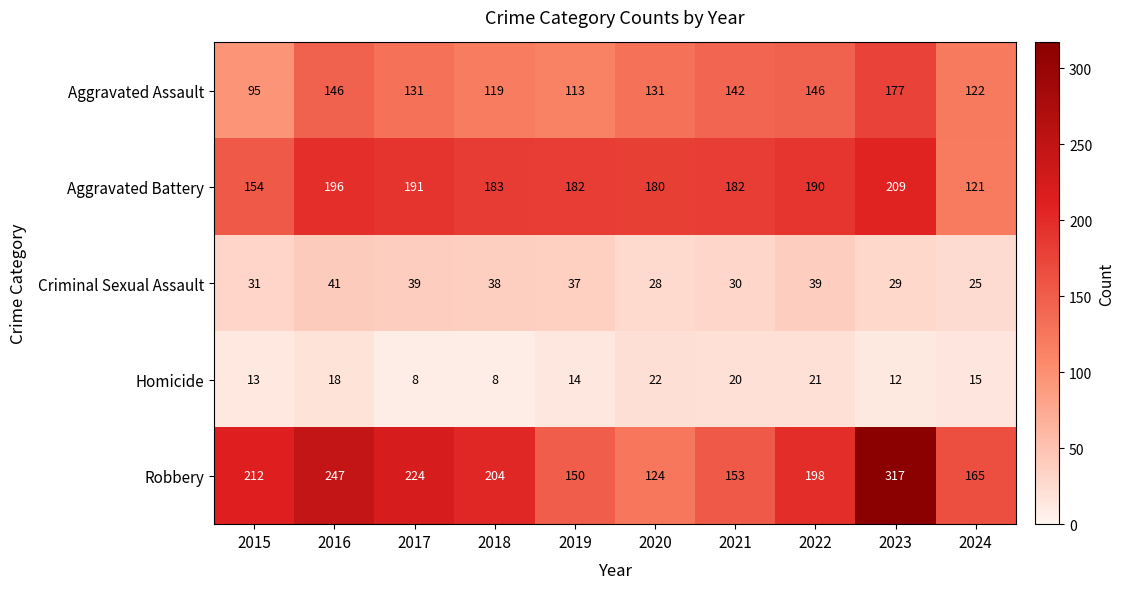

How many distinct data groups are displayed?

5